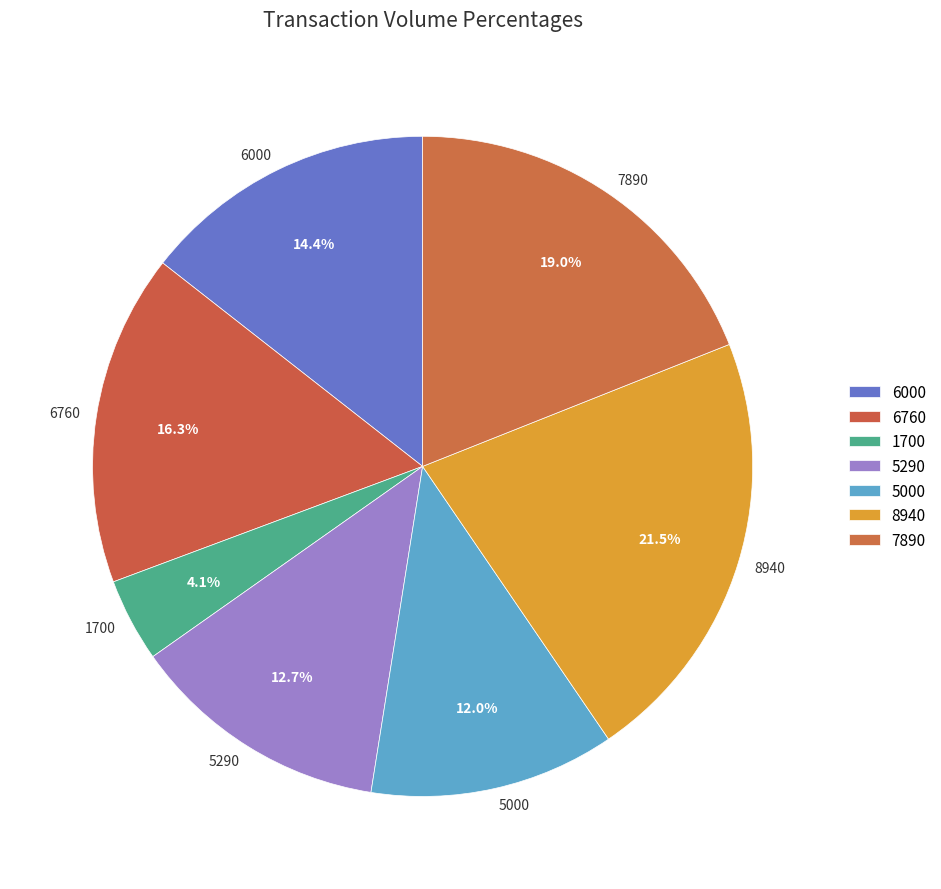

Count the number of slices in the pie.

7